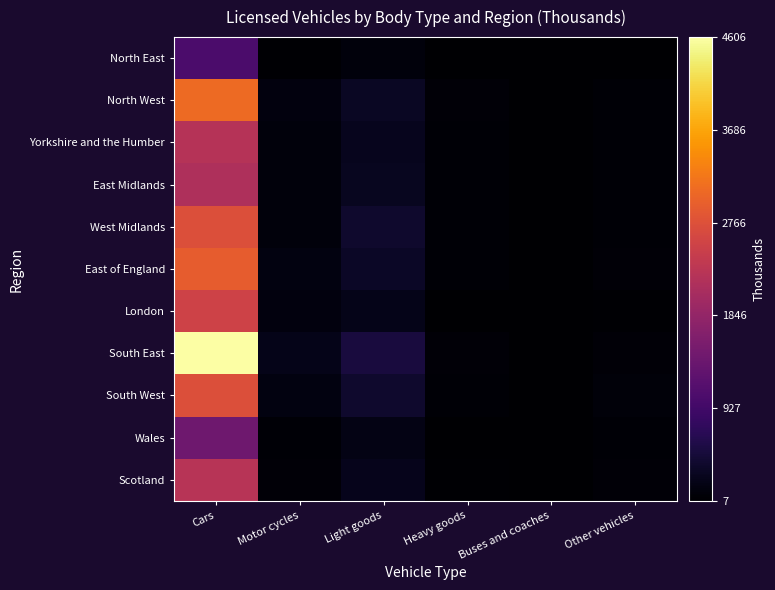

At Other vehicles, list the series in order from largest to smallest.

South West, East of England, Scotland, South East, East Midlands, North West, Yorkshire and the Humber, West Midlands, Wales, London, North East